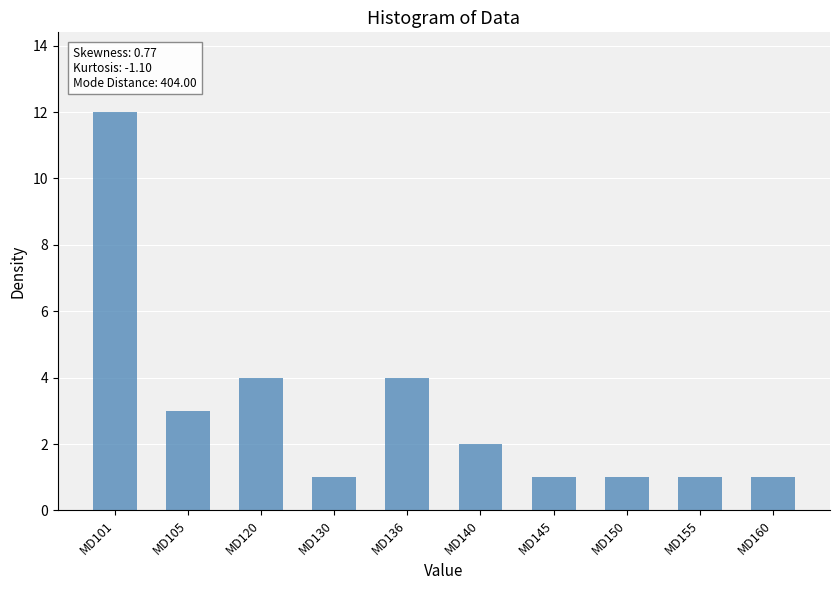

What is the greatest value displayed?

12